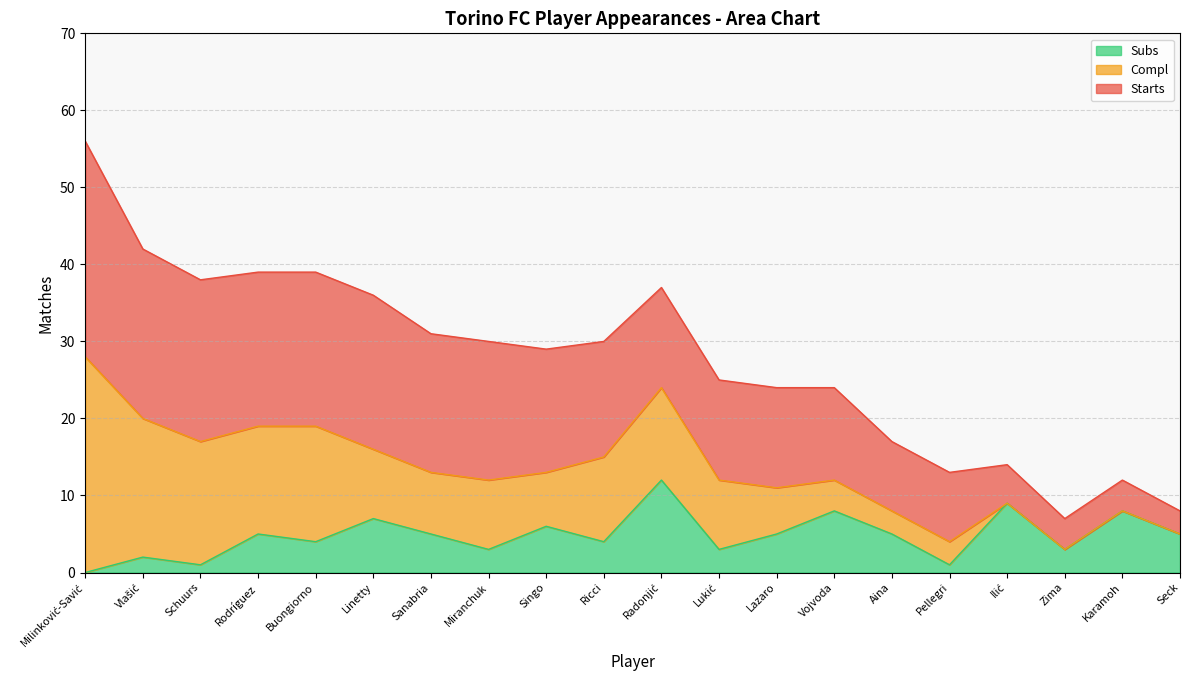

What is the maximum value for Compl?

28